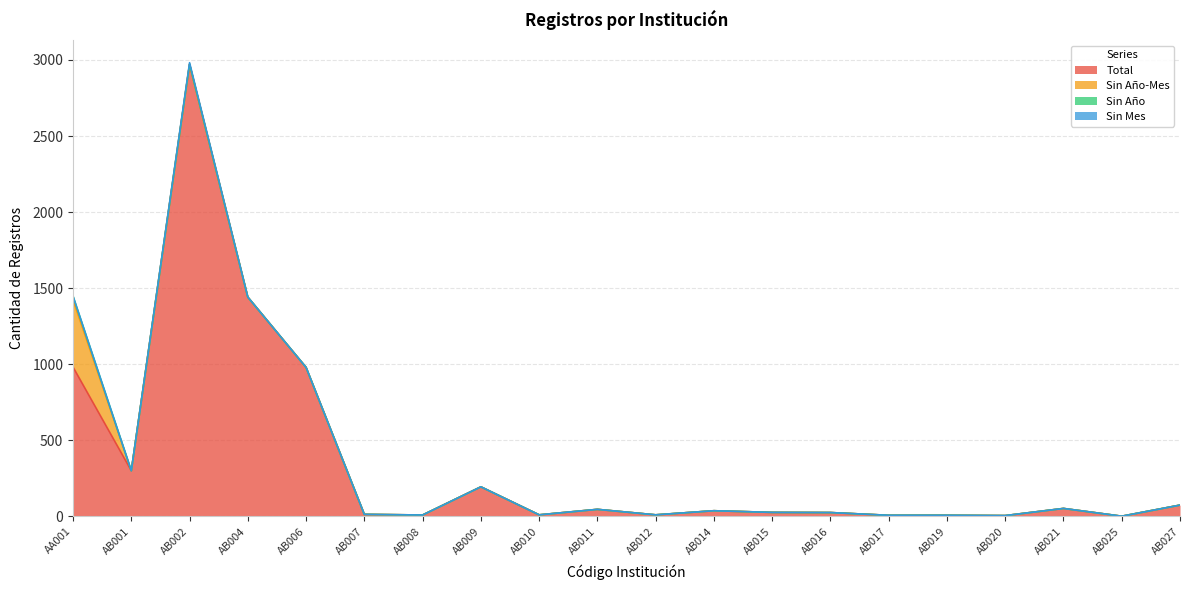

Count the number of data series in this chart.

4